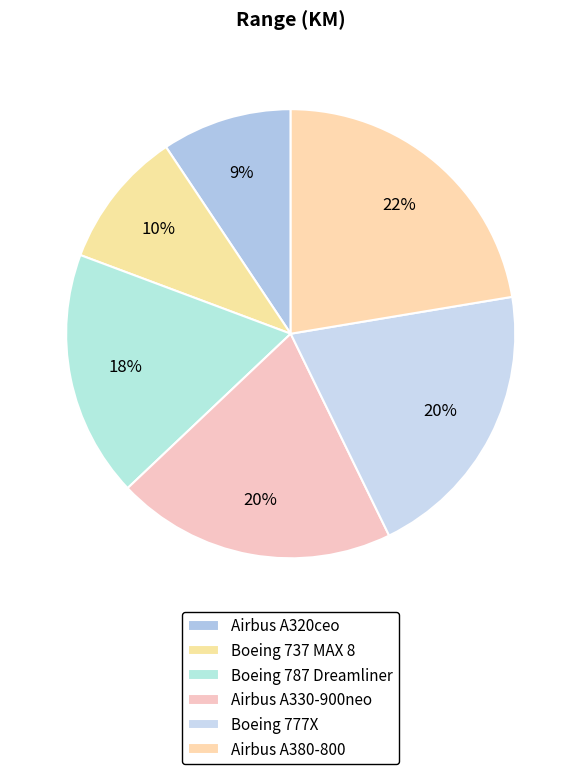

The Boeing 787 Dreamliner slice represents 18% of the pie. True or false?

True